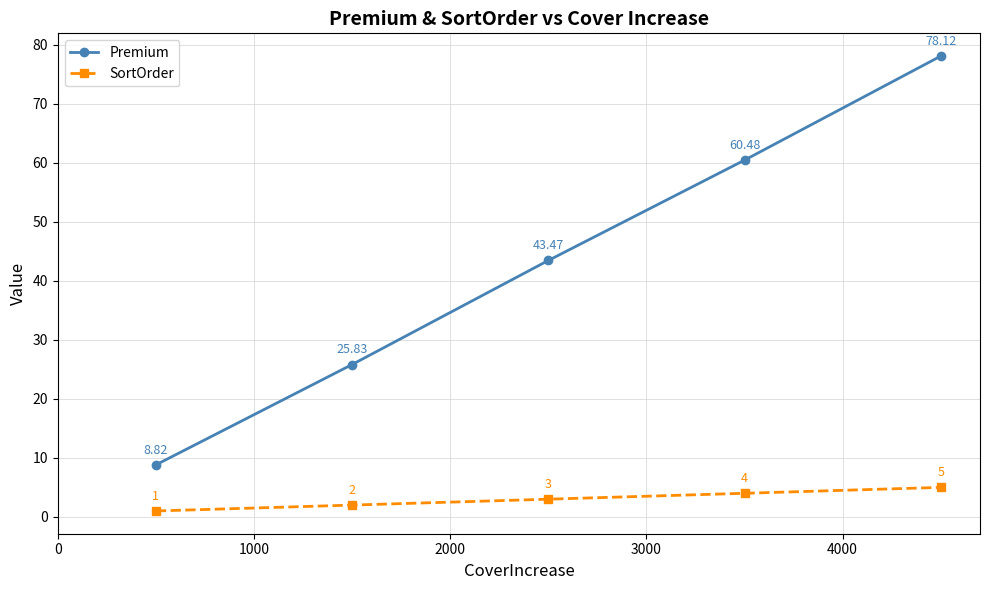

Does the chart display data point markers on the line(s)?

Yes